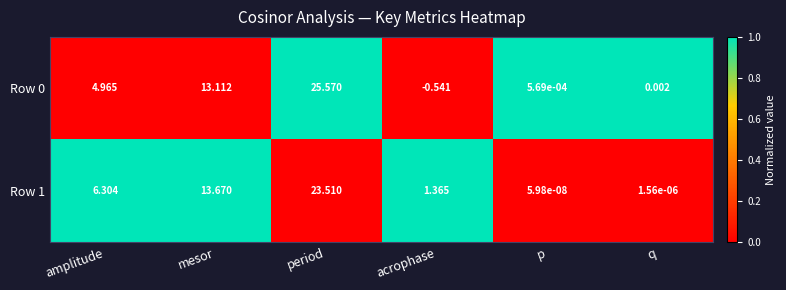

Count the number of data series in this chart.

2